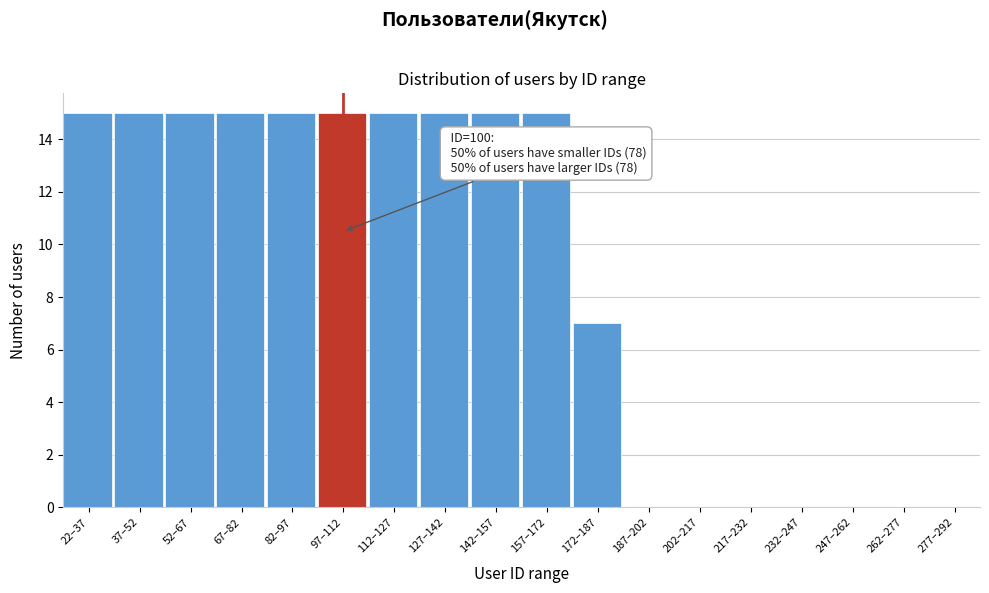

Reading left to right, what are all the values shown in this chart?

22–37=15	37–52=15	52–67=15	67–82=15	82–97=15	97–112=15	112–127=15	127–142=15	142–157=15	157–172=15	172–187=7	187–202=0	202–217=0	217–232=0	232–247=0	247–262=0	262–277=0	277–292=0